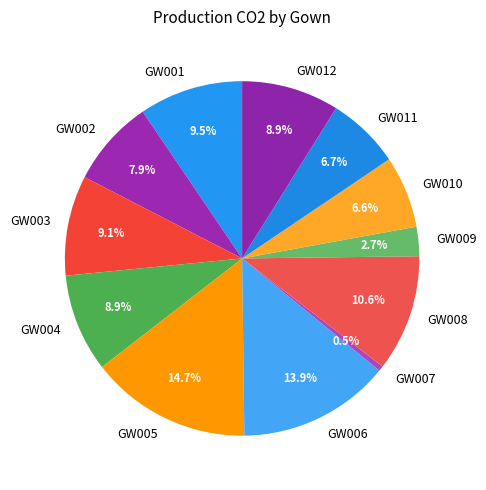

Count the number of slices in the pie.

12